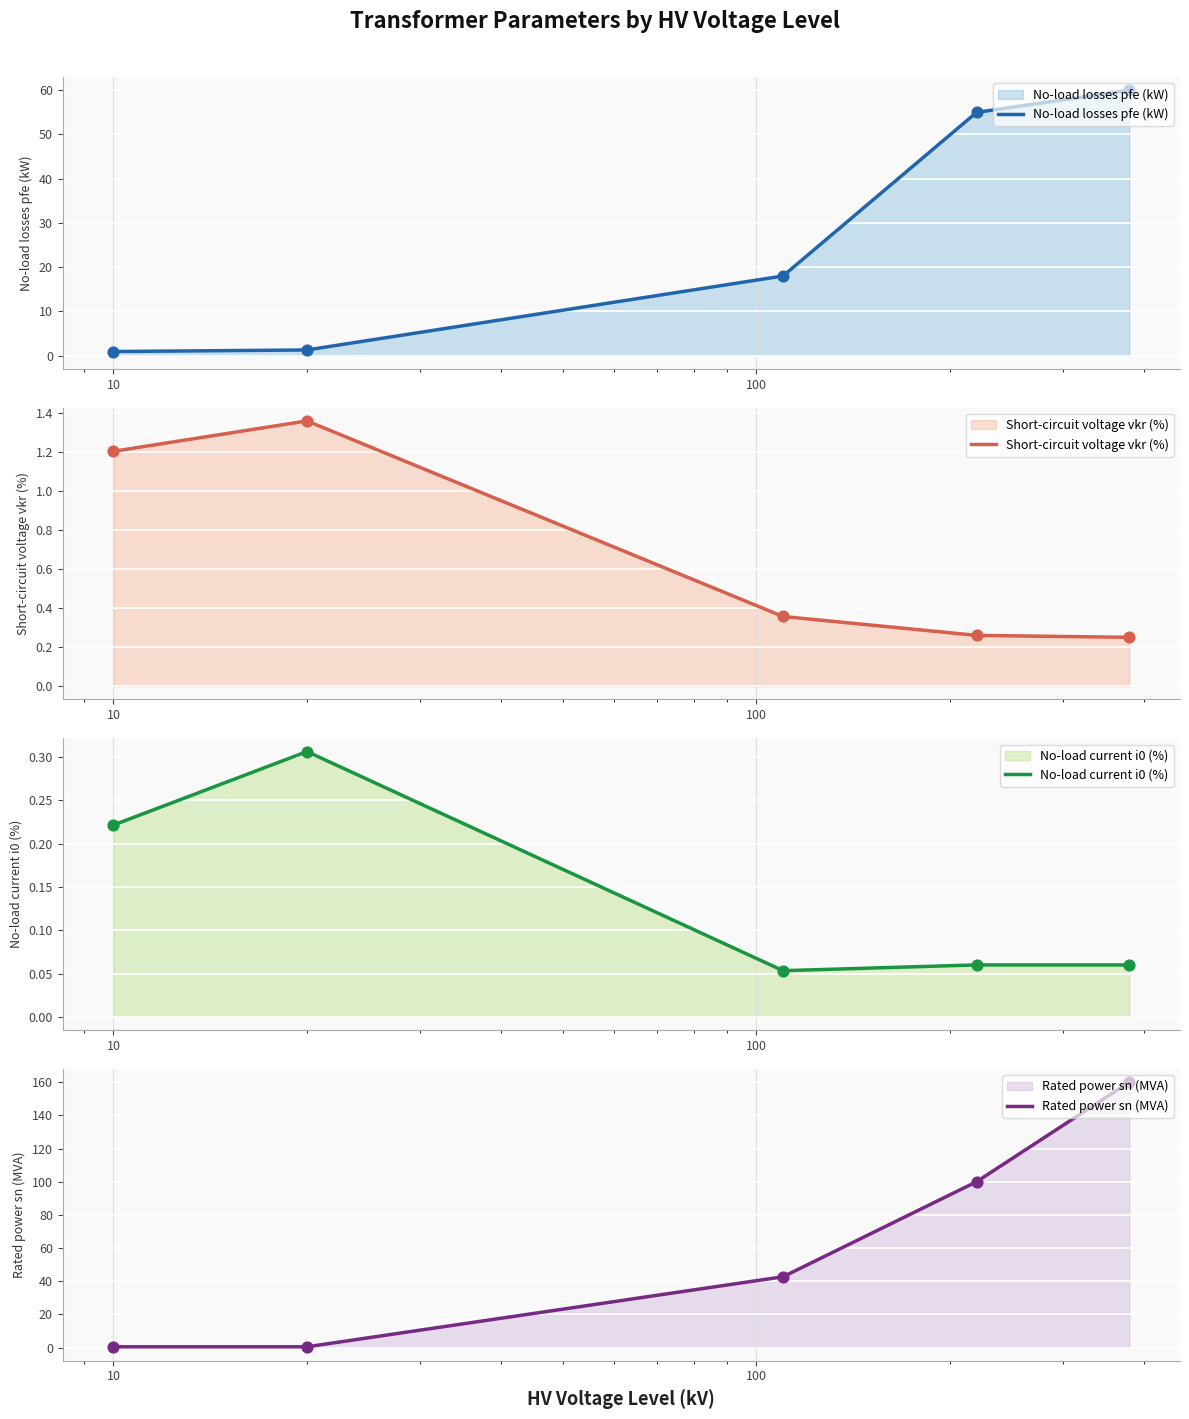

Which series reaches the maximum Y coordinate?

Rated power sn (MVA)